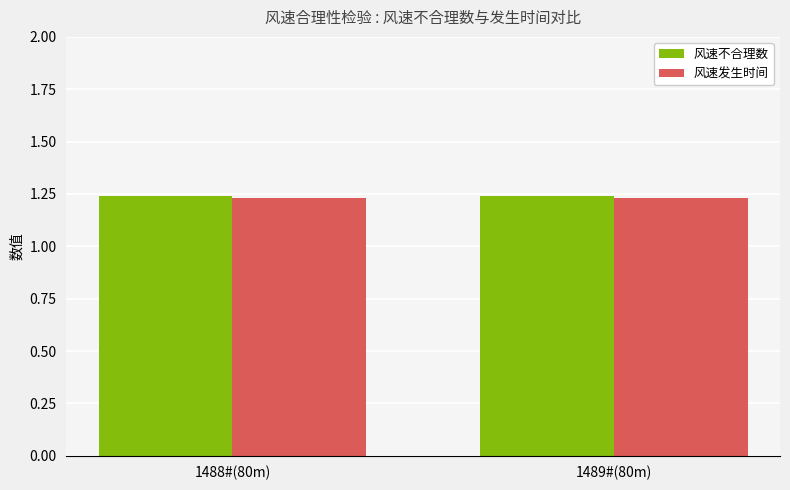

The value of 风速不合理数 at 1488#(80m) is 2.2. True or false?

False